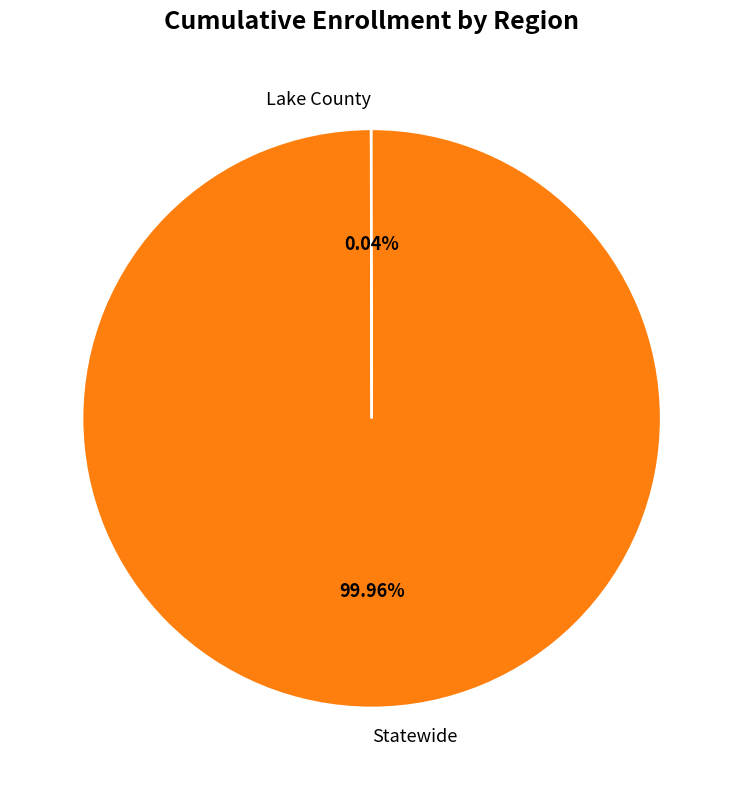

The Statewide slice represents 92% of the pie. True or false?

False